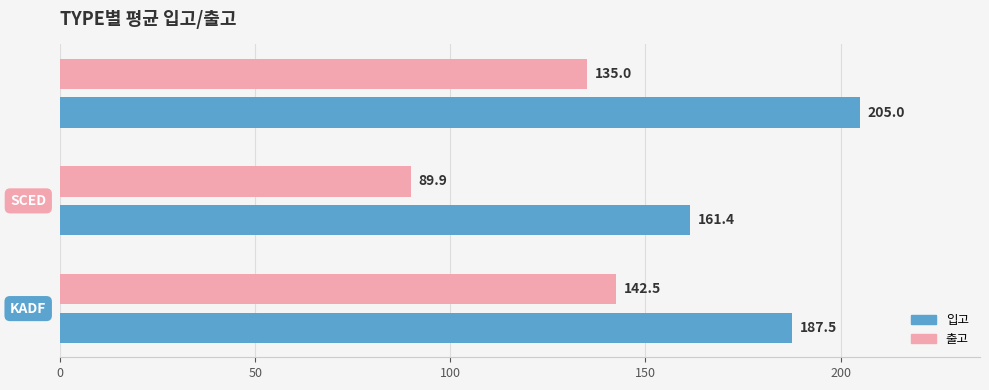

Rank the series by their maximum value, from lowest to highest.

출고, 입고